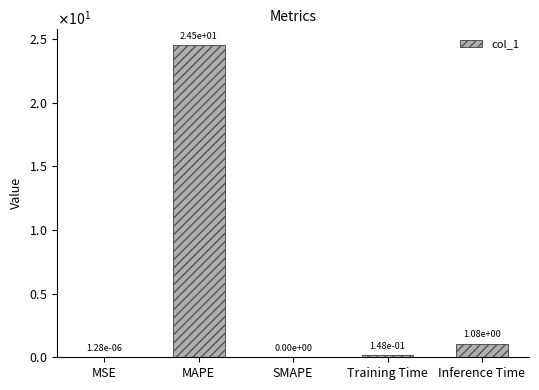

How many data points are above 0?

4